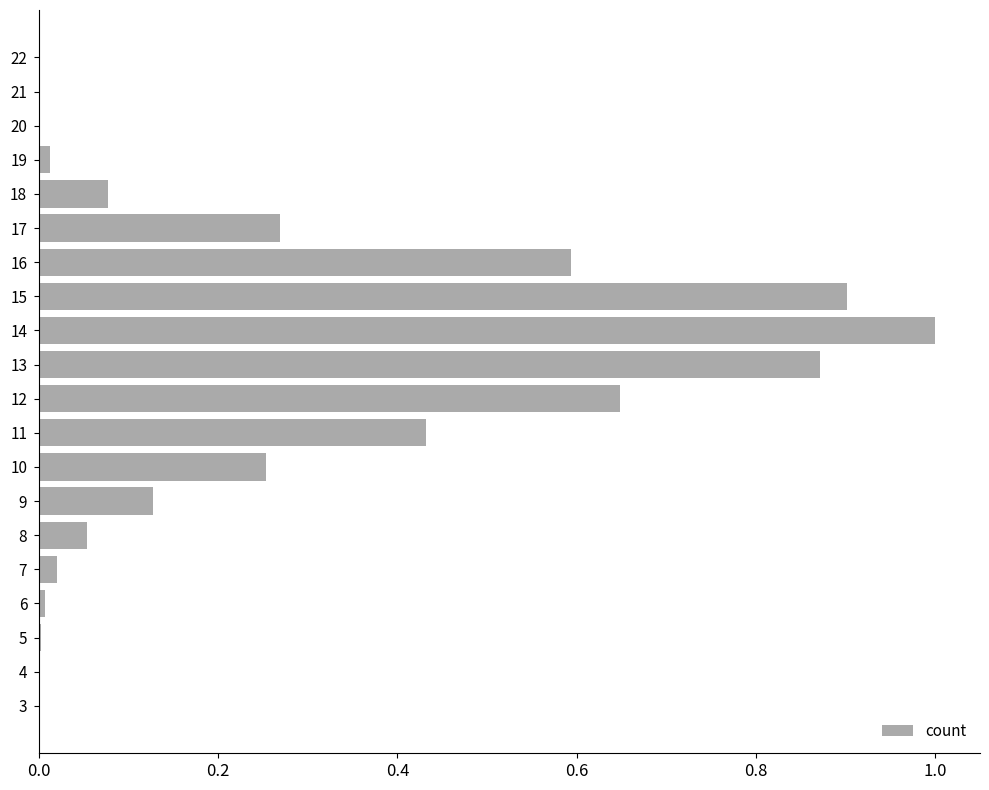

True or false: the data shows 0.7 at 11.

False